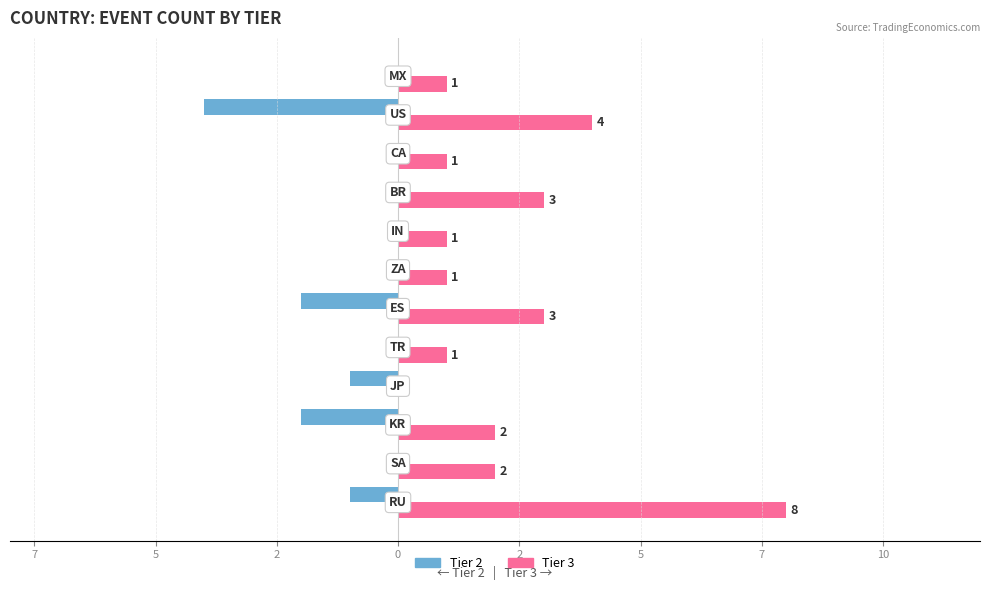

What are all the series names shown in the legend?

Tier 2, Tier 3